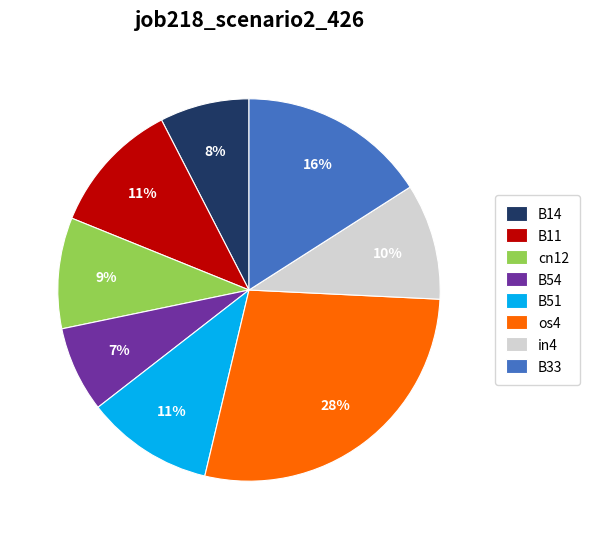

How many slices are in this pie chart?

8